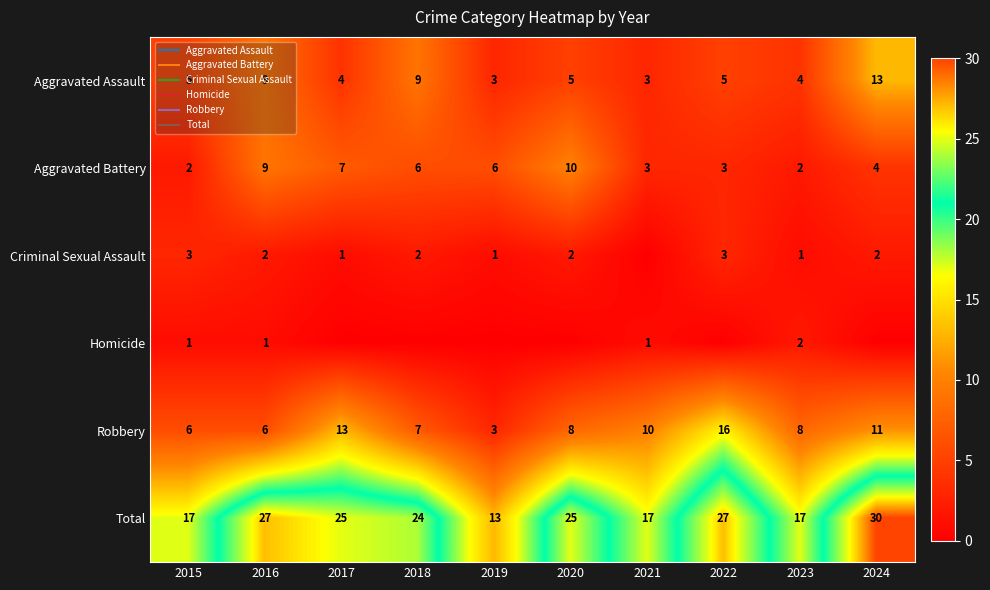

What is the total value across all series at 2019?

26